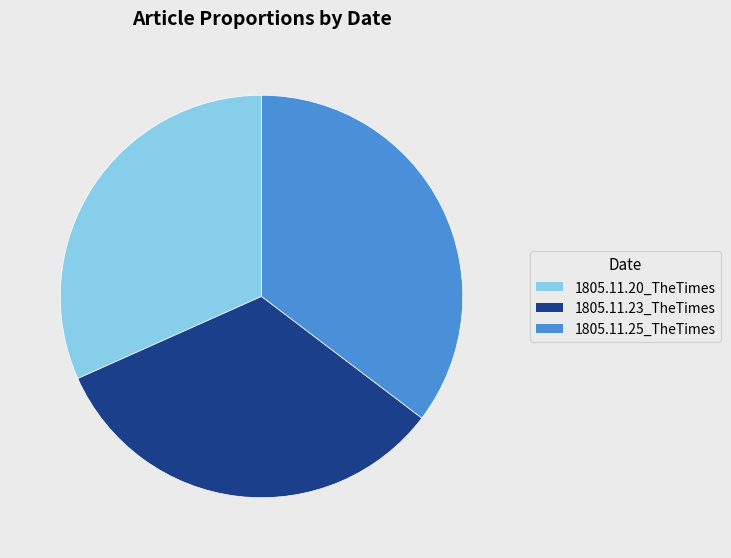

Is it true that 1805.11.25_TheTimes is 35% of the pie?

True